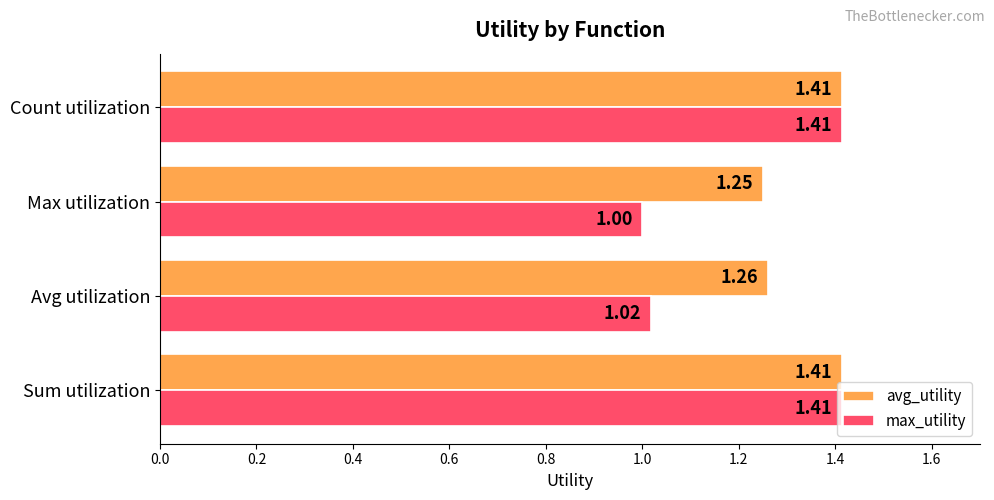

Where is avg_utility nearest to the value 1?

Max utilization